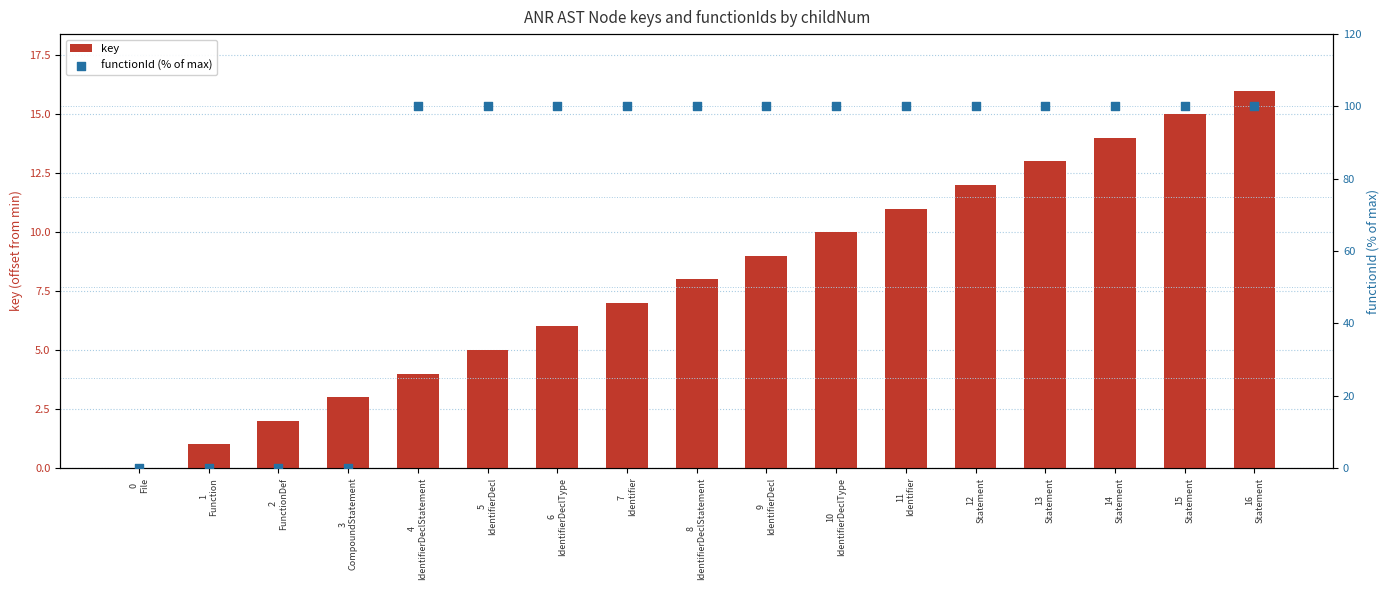

Which series has the largest total across all categories?

functionId (% of max)